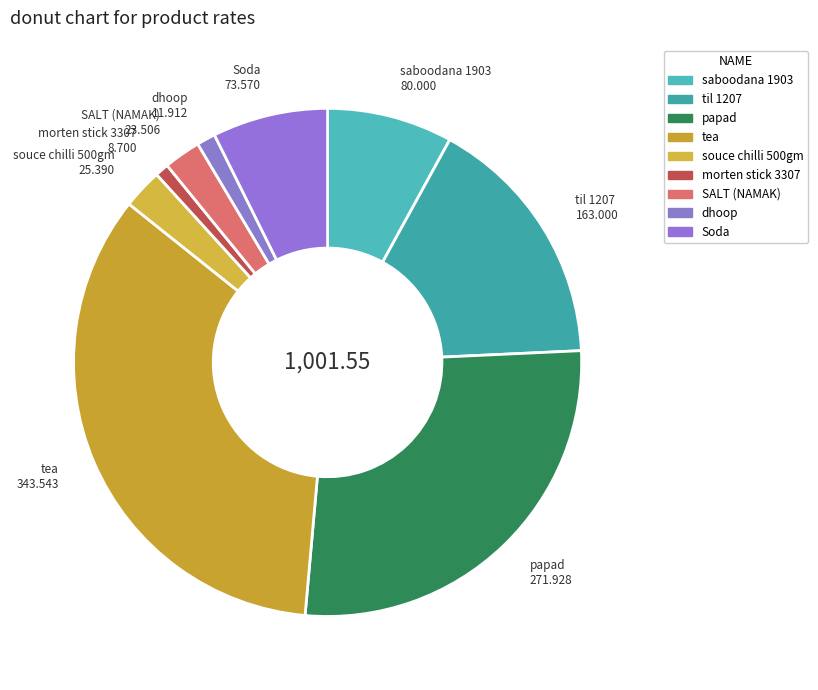

Which slice is the smallest?

morten stick 3307